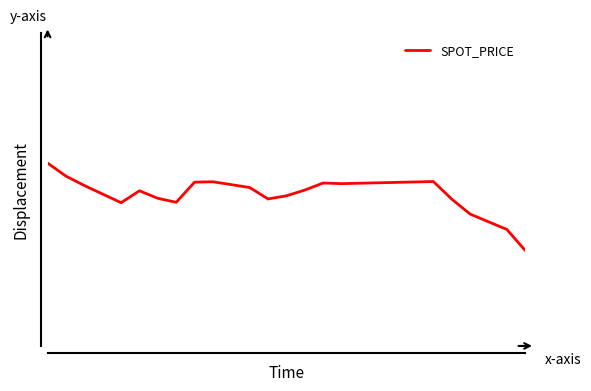

Does the chart have visible grid lines?

No